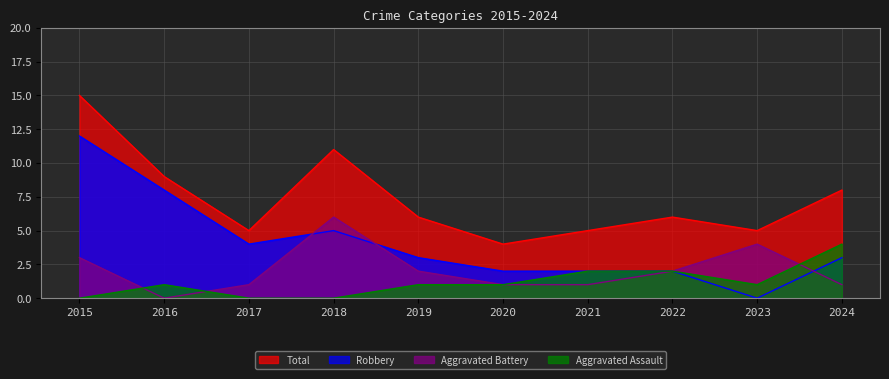

Where is the first local minimum for Total?

2017